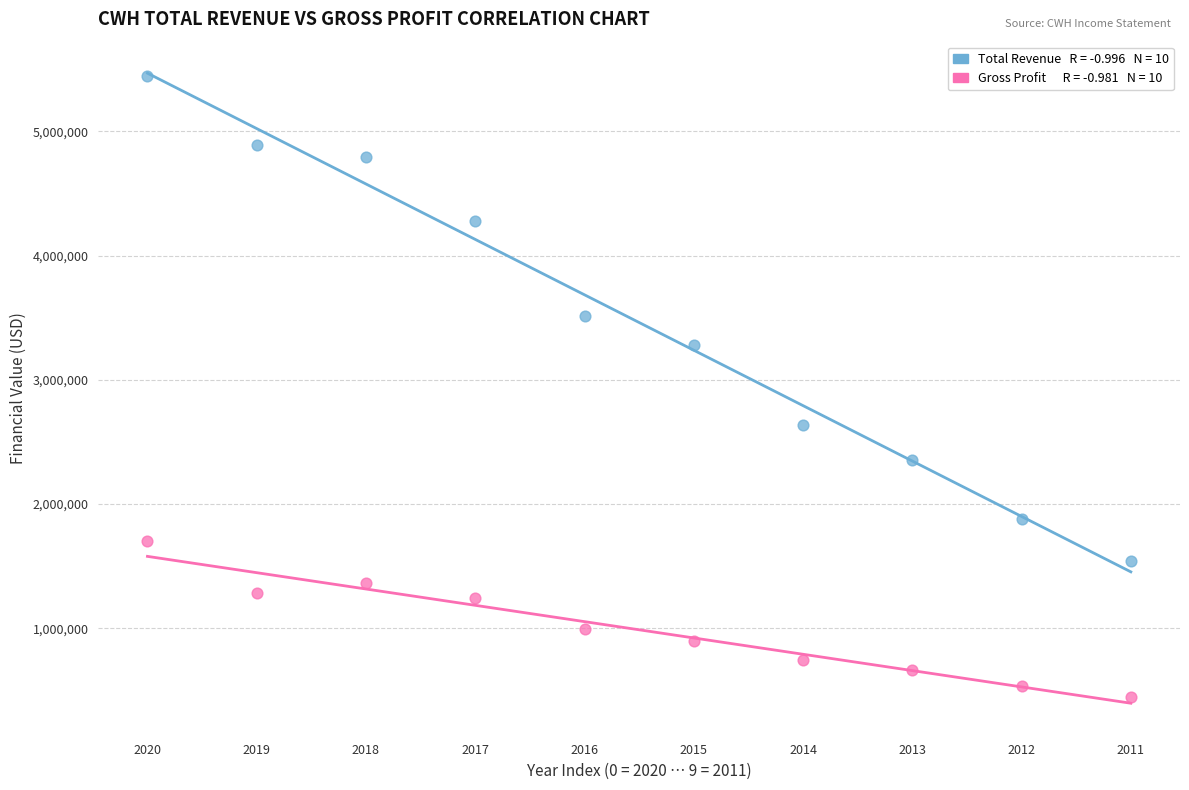

Across all data points, what is the range of Y values (max minus min)?

5003700